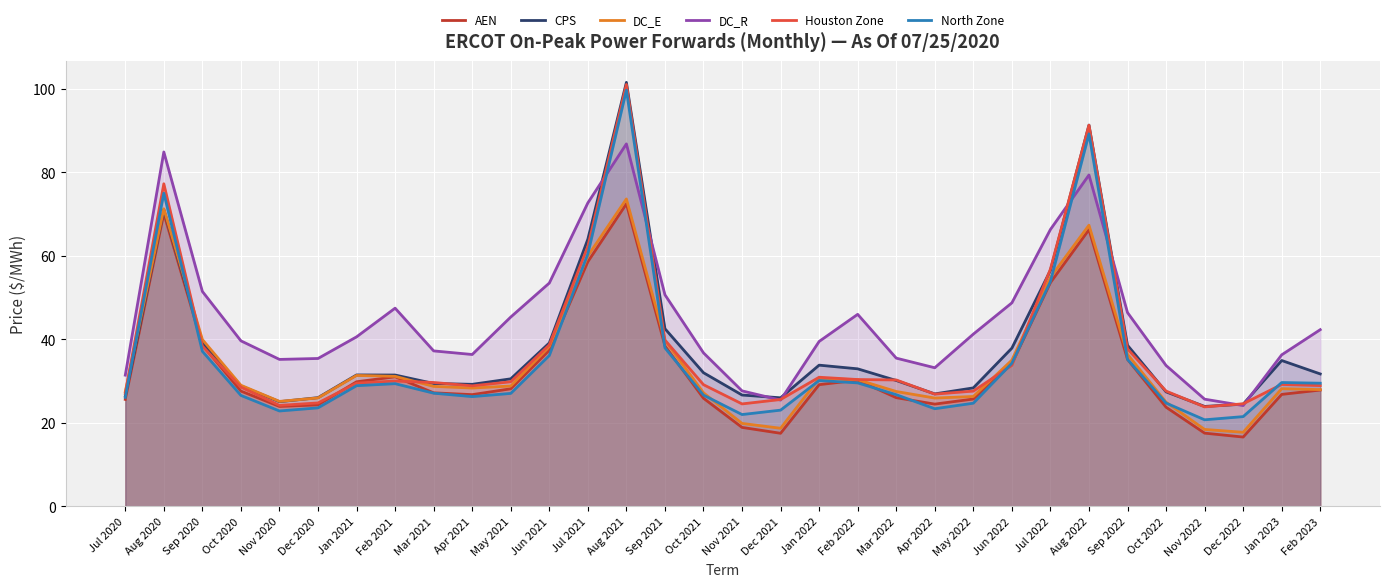

Which series changed the most between Dec 2020 and Sep 2021?

CPS